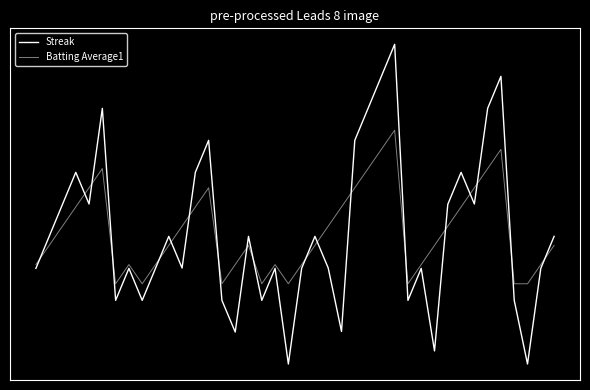

Does the chart display data point markers on the line(s)?

No